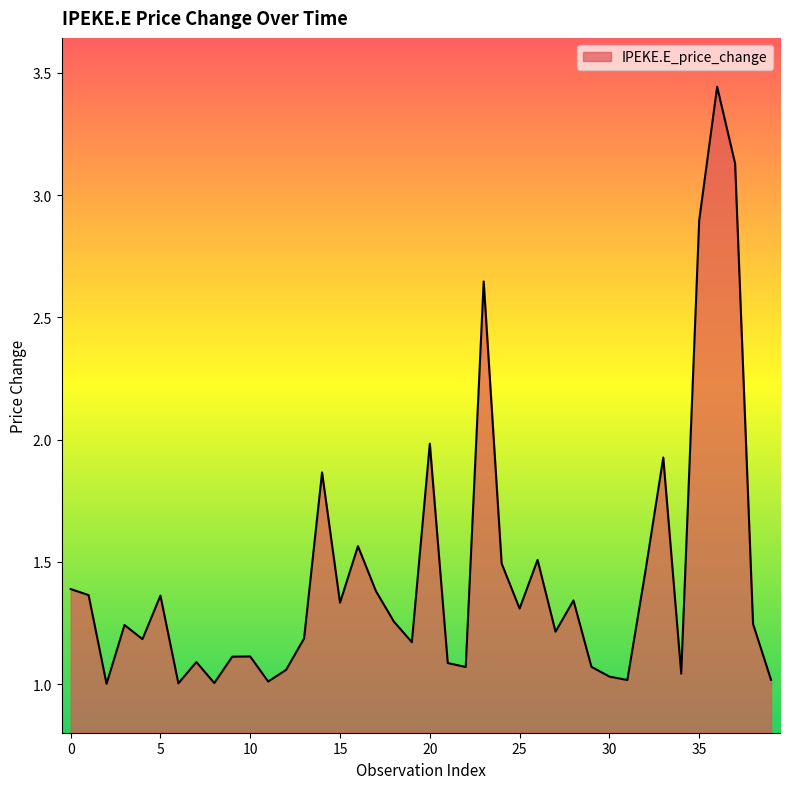

How many interior local peaks (higher than both neighbors) does the data have?

12